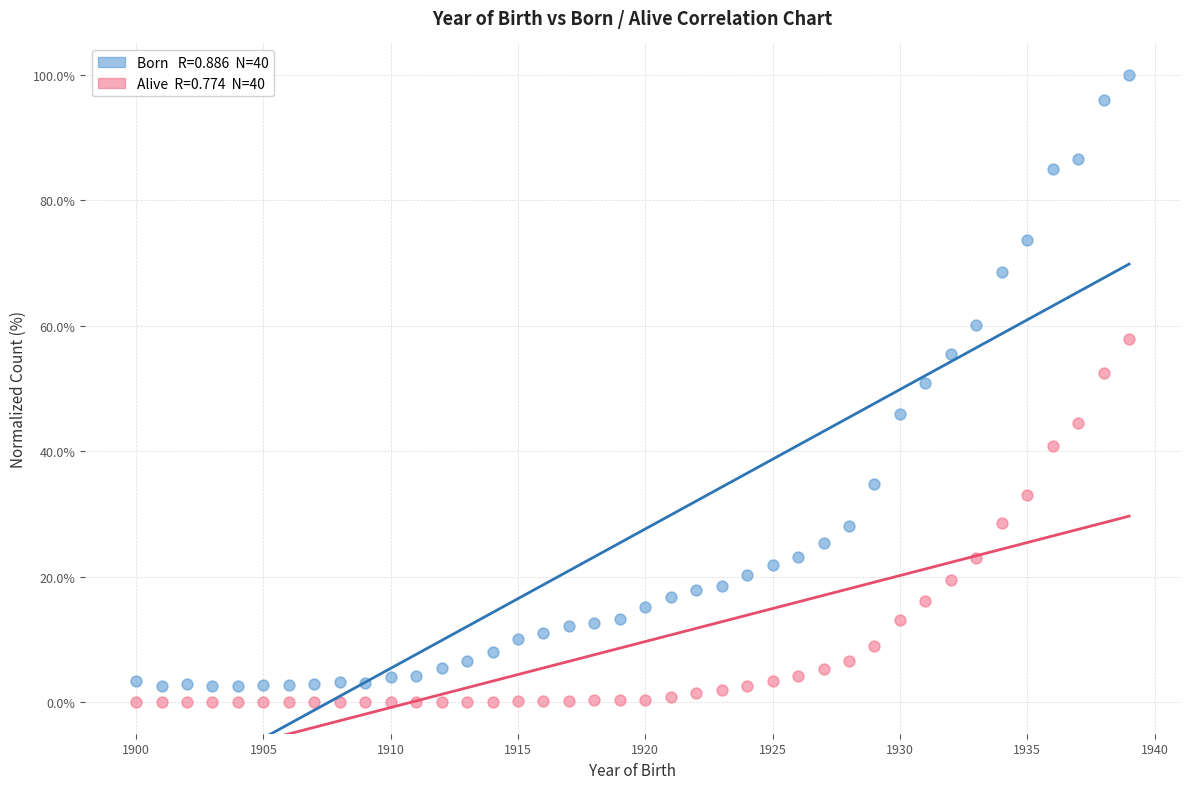

Across all data points, what is the range of X values (max minus min)?

39.0